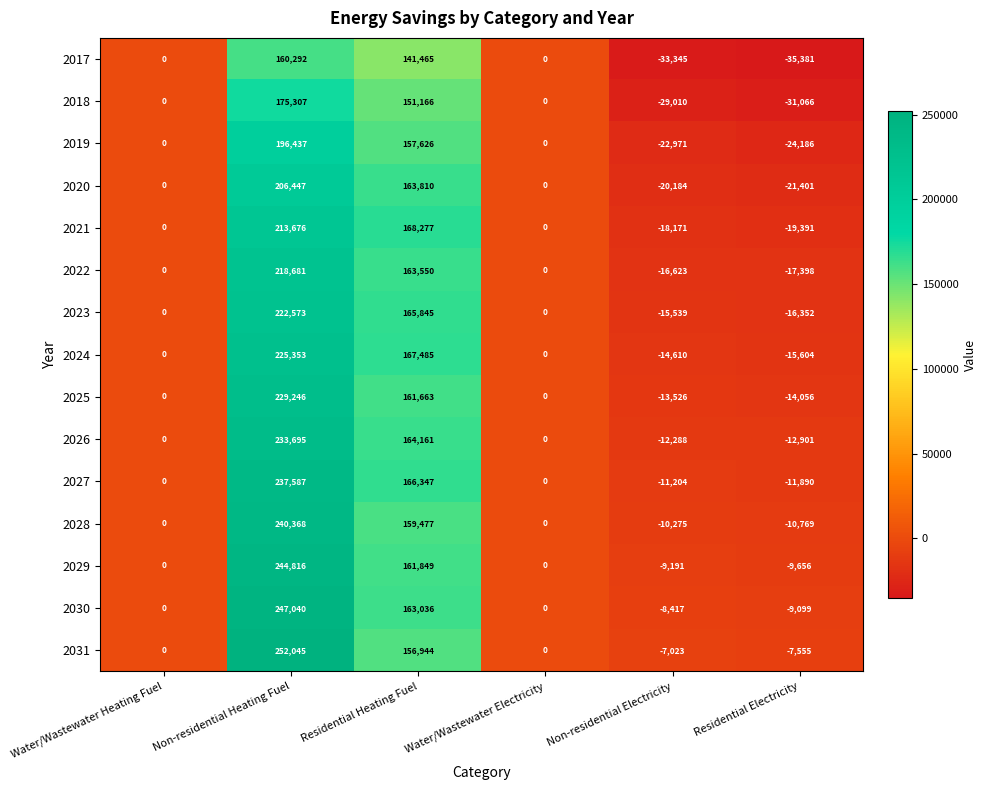

Which category has the lowest value in the 2017 series?

Residential Electricity